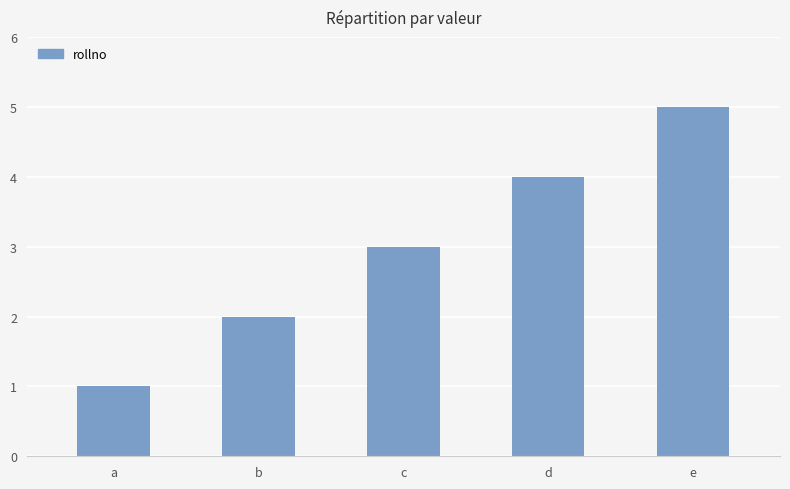

How many values are below 3?

2